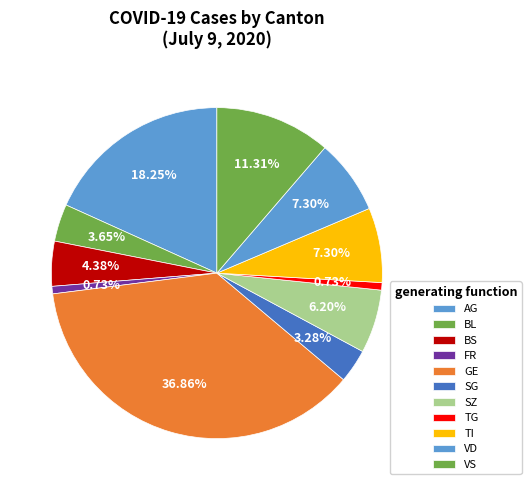

To the nearest percent, what is the difference between the SG and SZ slice percentages?

3%